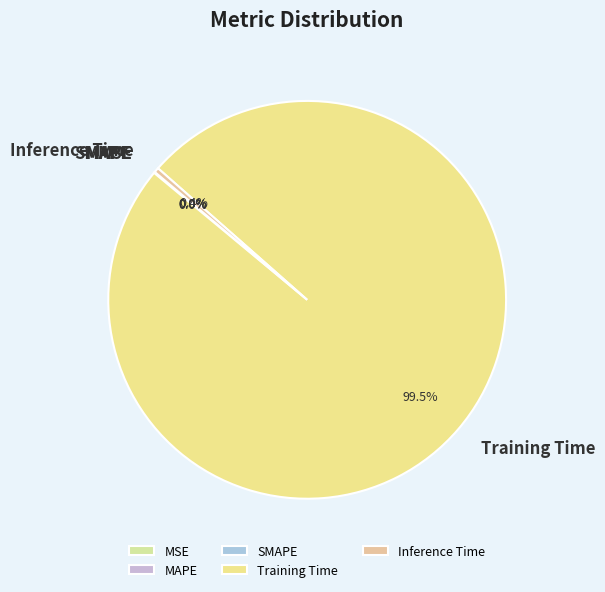

Which category has the biggest portion of the pie?

Training Time